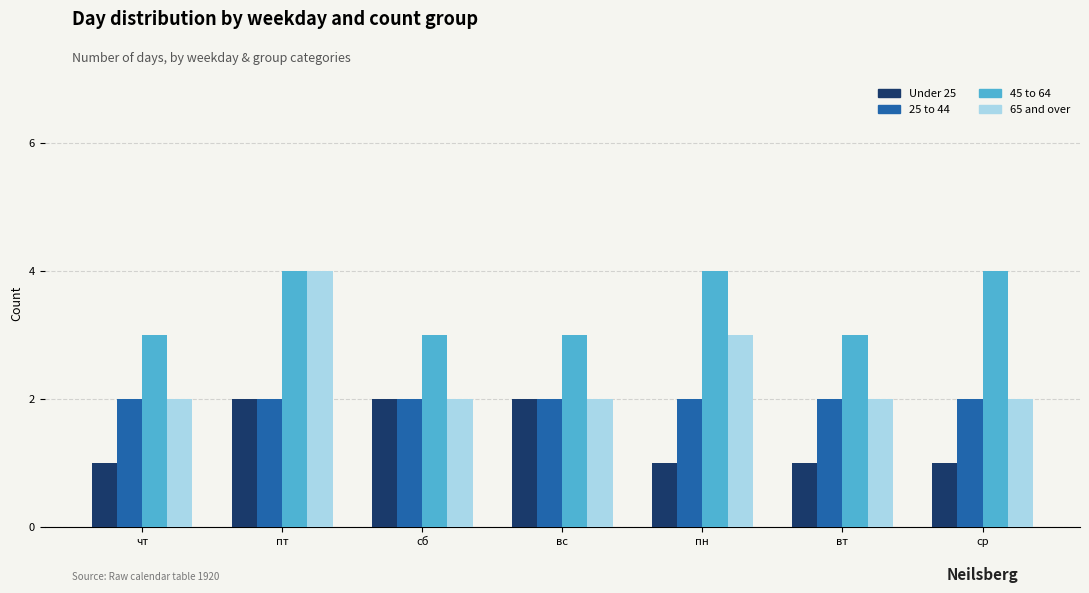

What is the sum of the Under 25 values at вс and пн?

3